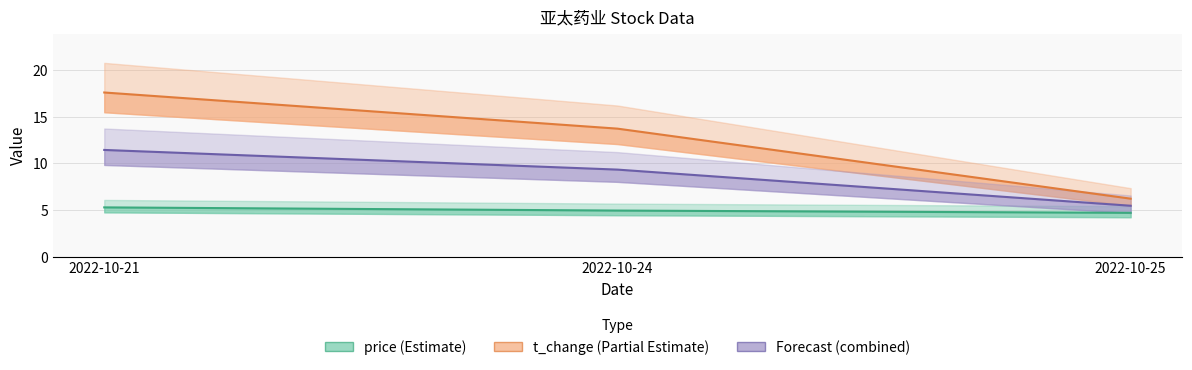

The price series shows 6.7 at 2022-10-25. True or false?

False